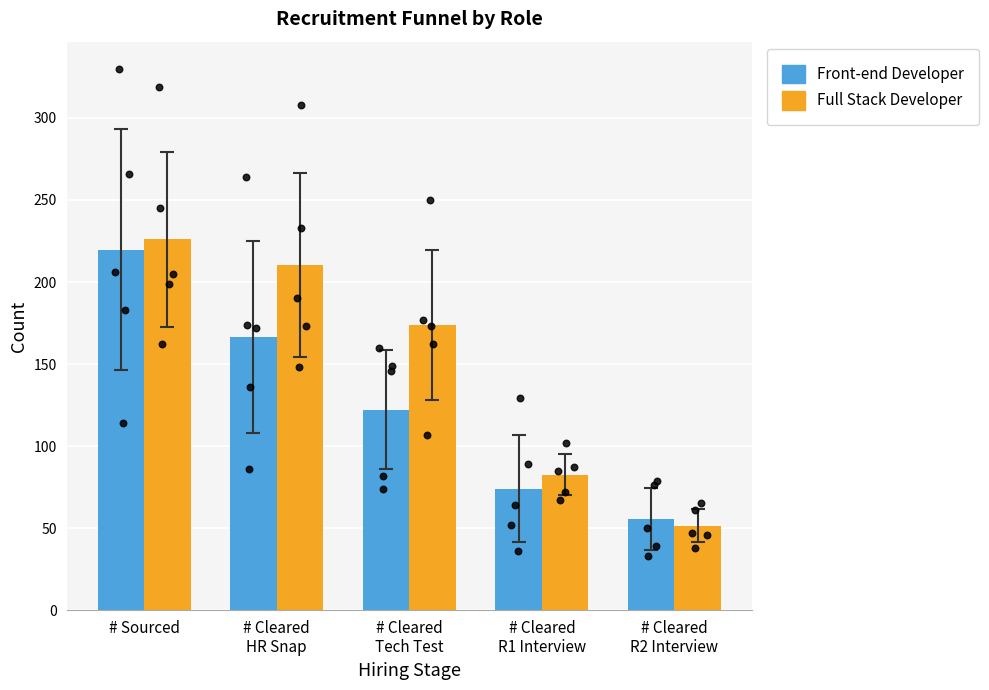

Which series has the widest spread of Y values?

Full Stack Developer